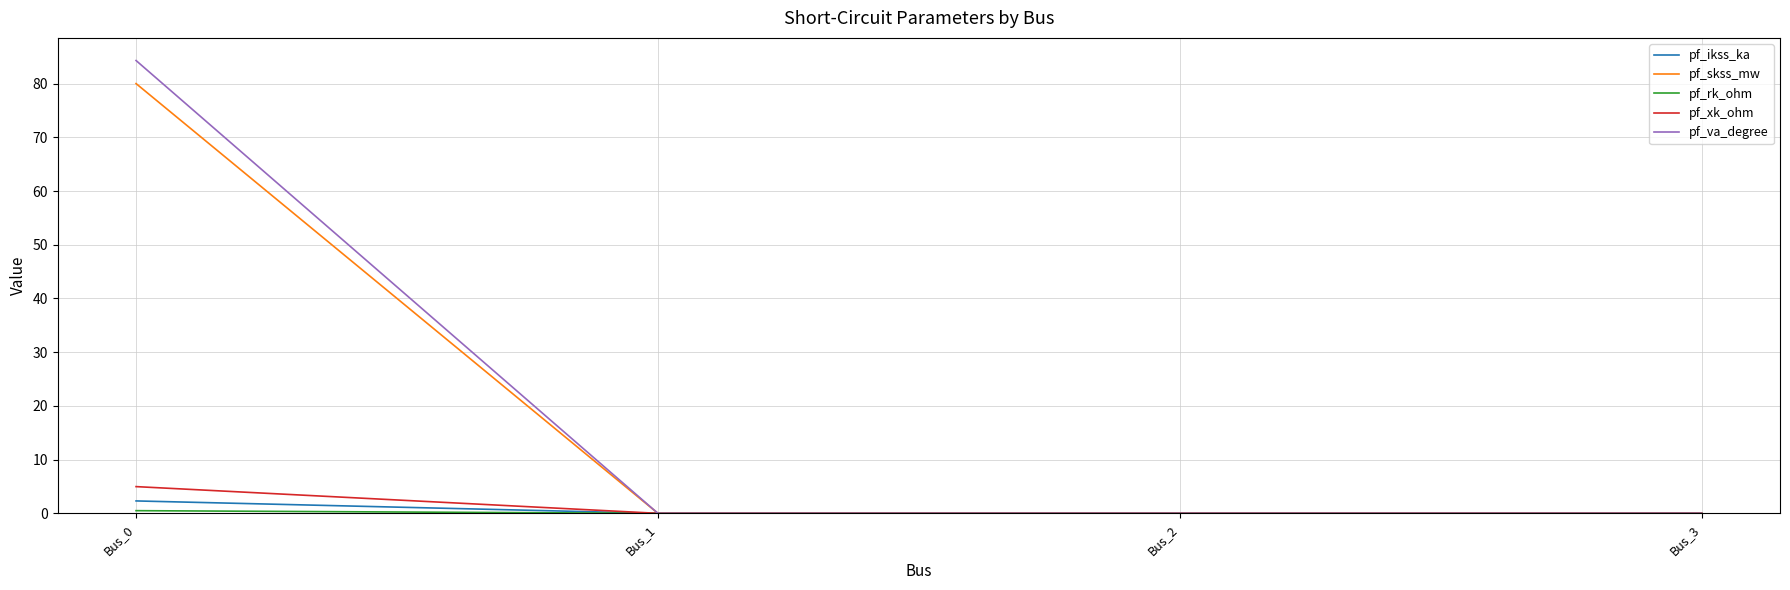

True or false: pf_skss_mw has a value of 0.0 at Bus_2.

True